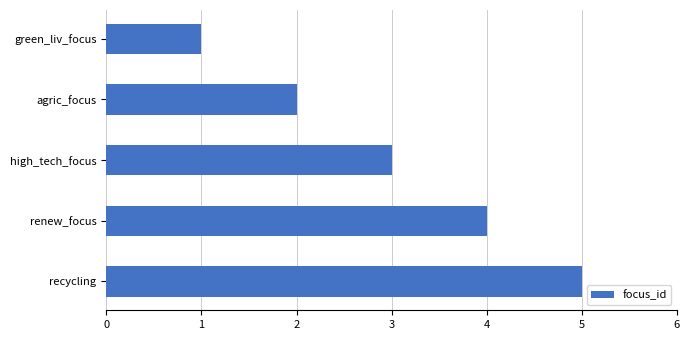

How many values are between 2 and 4?

3